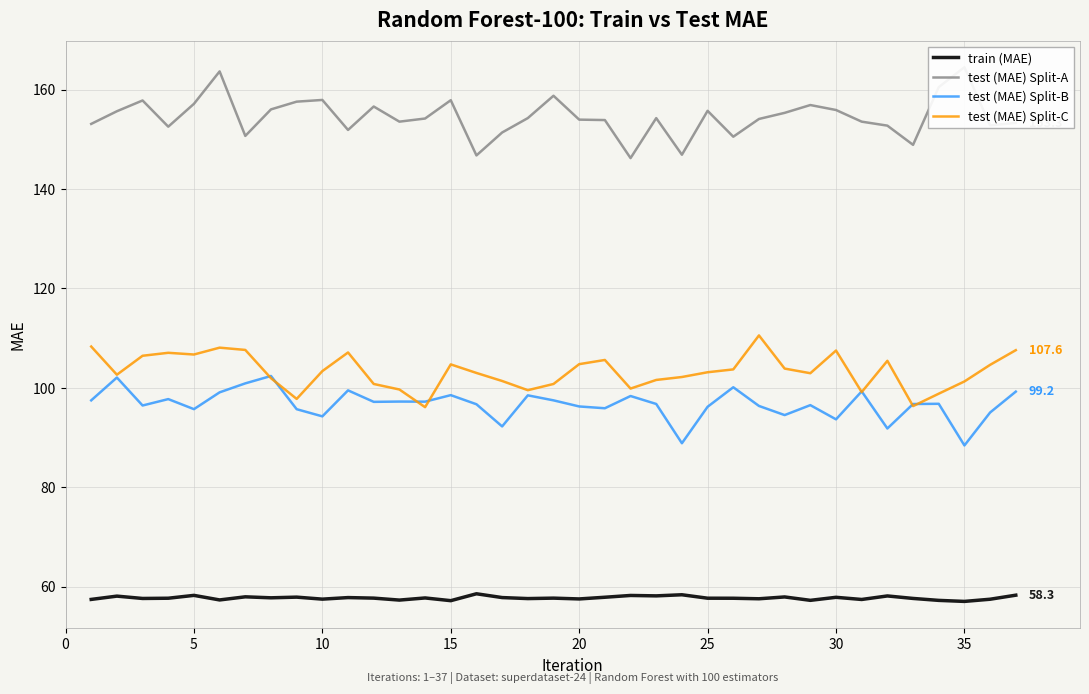

In test (MAE) Split-A, how many points are lower than both neighbors (excluding endpoints)?

10